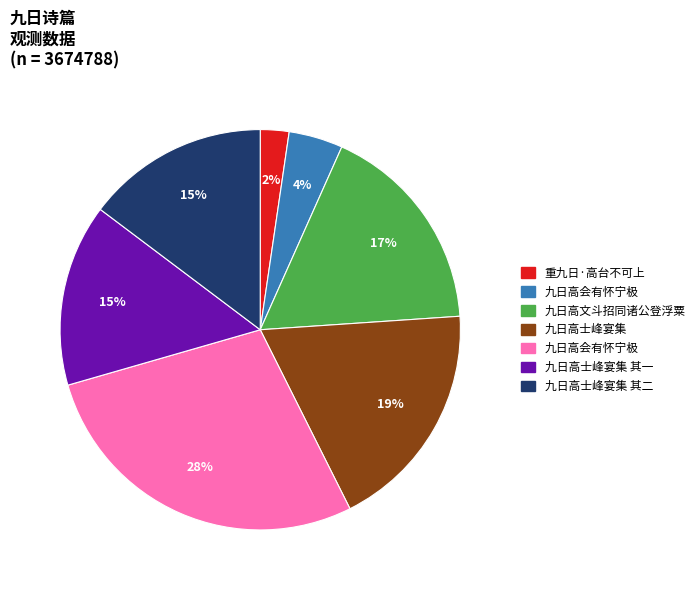

To the nearest percent, what is the difference between the largest and smallest slice percentages?

26%